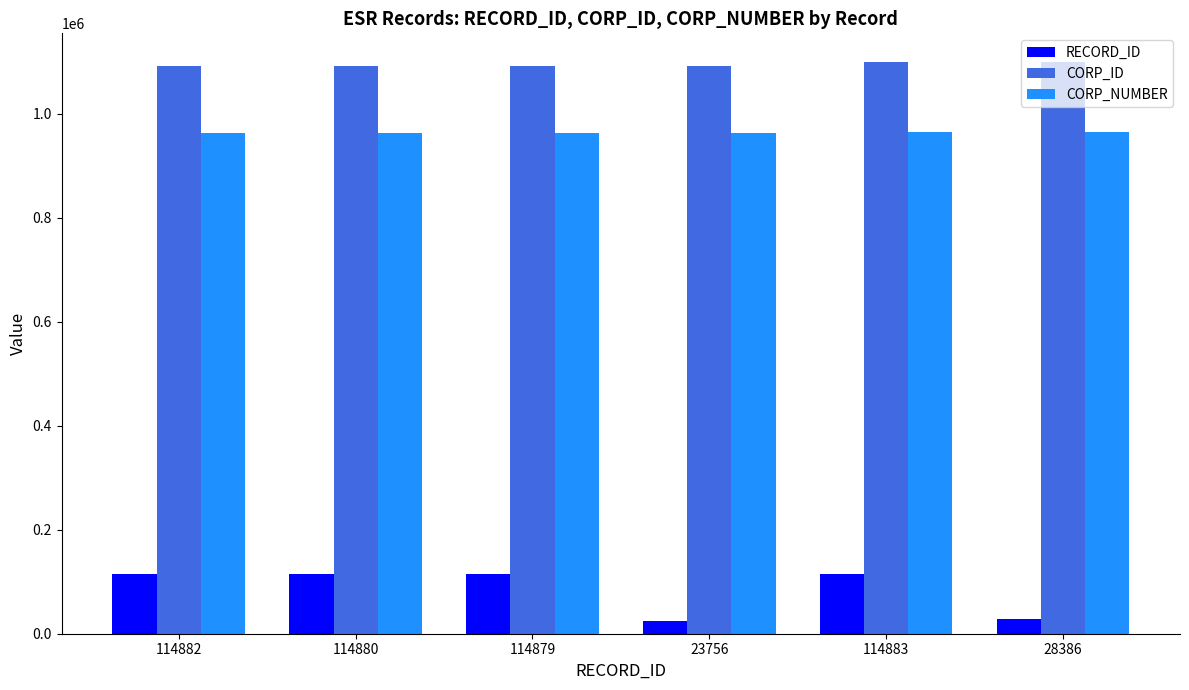

What is the difference between the highest and lowest values at 114880?

977116